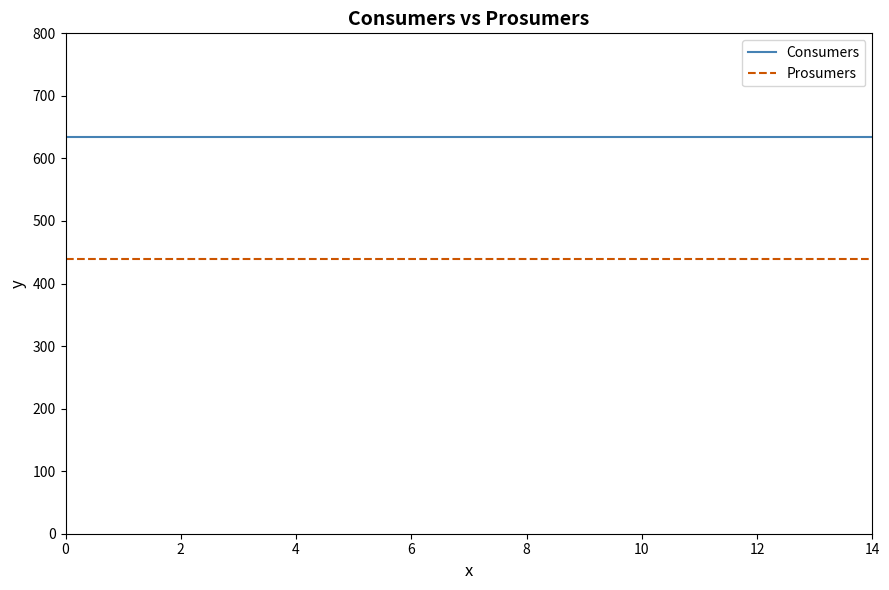

Which series has the largest total across all categories?

Consumers